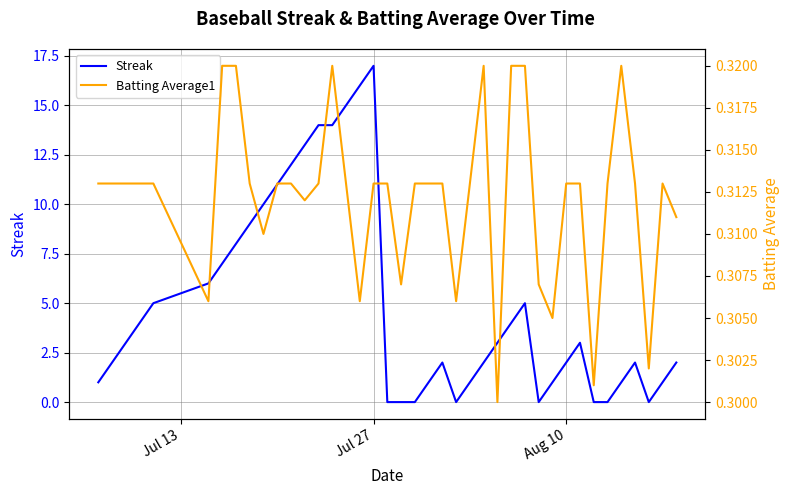

What is the highest value of the Streak series?

17